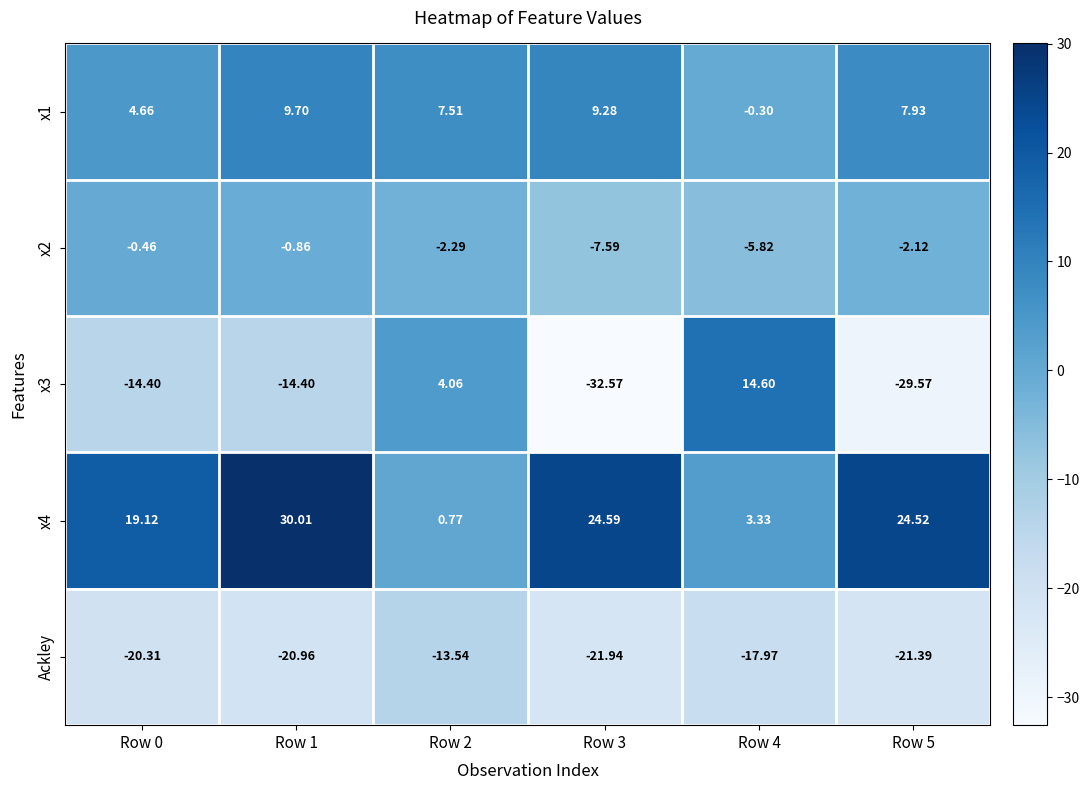

How many categories are shown in the chart?

6